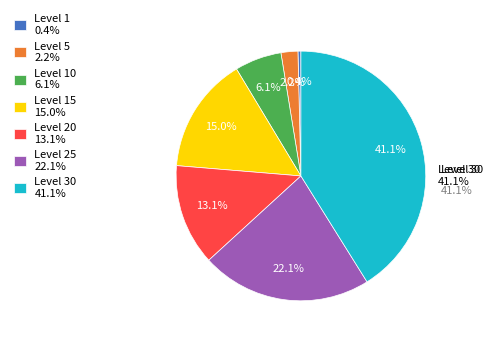

What portion of the pie excludes Level 20?

86.9%